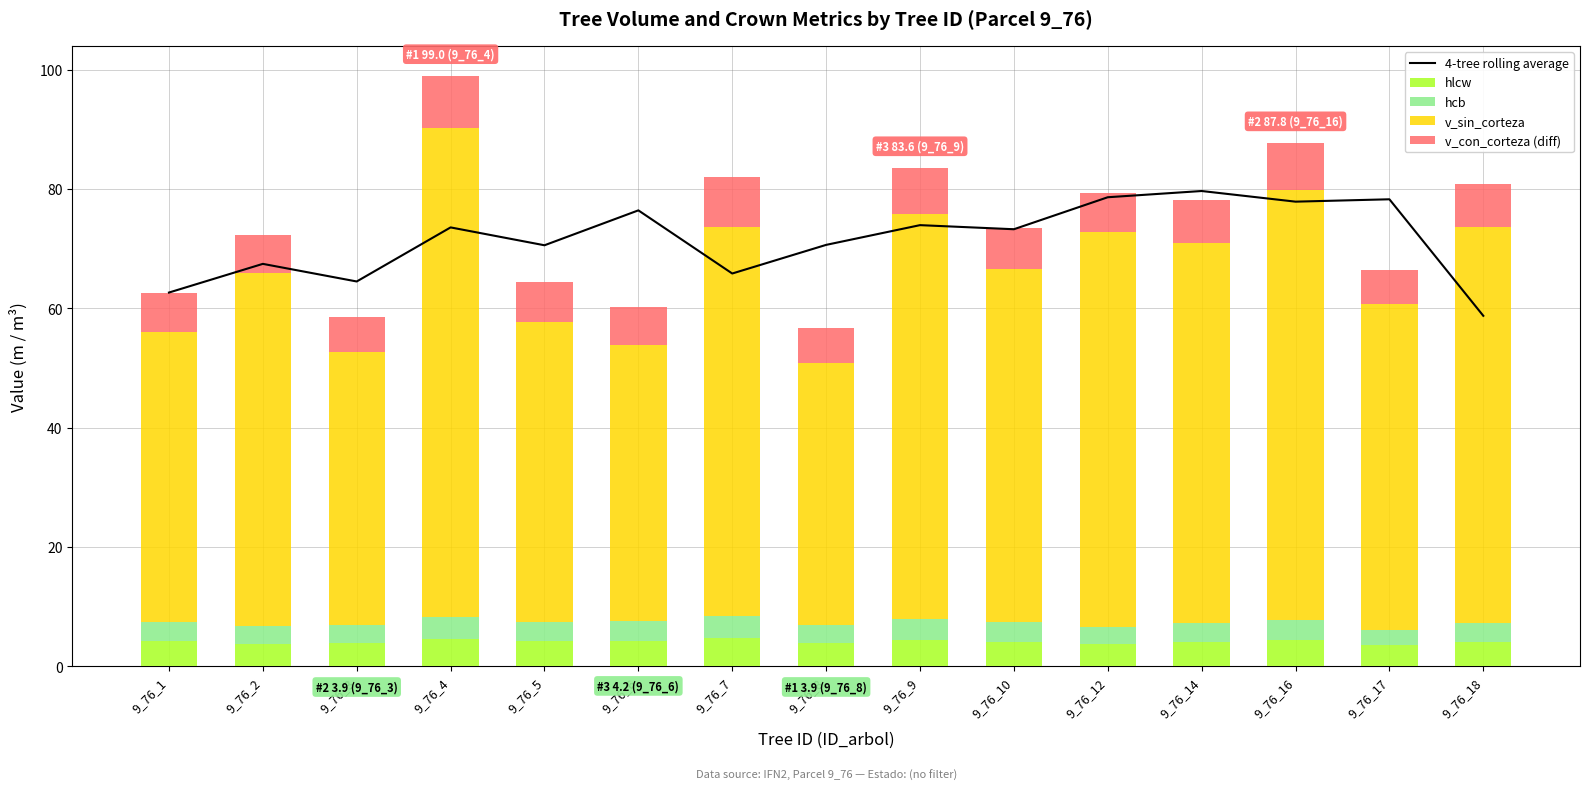

Rank the series by their maximum value, from highest to lowest.

v_sin_corteza, 4-tree rolling average, v_con_corteza (diff), hlcw, hcb